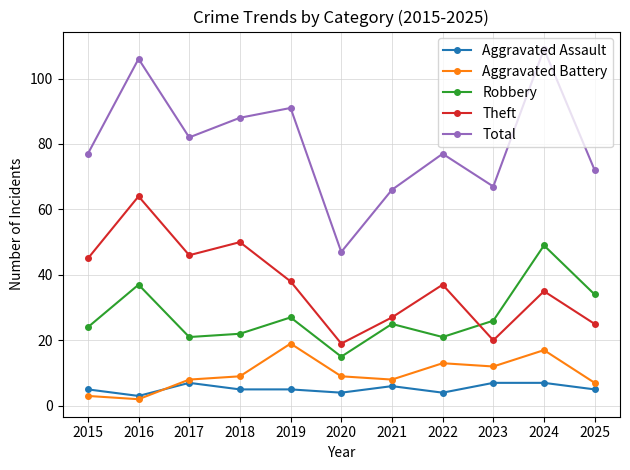

What is the value of the Total point at the 11th from the left?

72